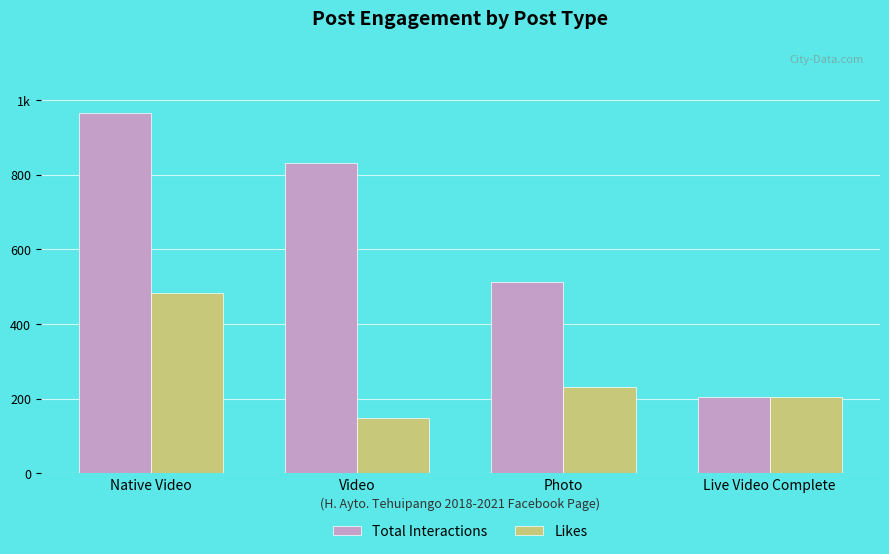

What is the difference between the maximum and second lowest values in the Likes series?

278